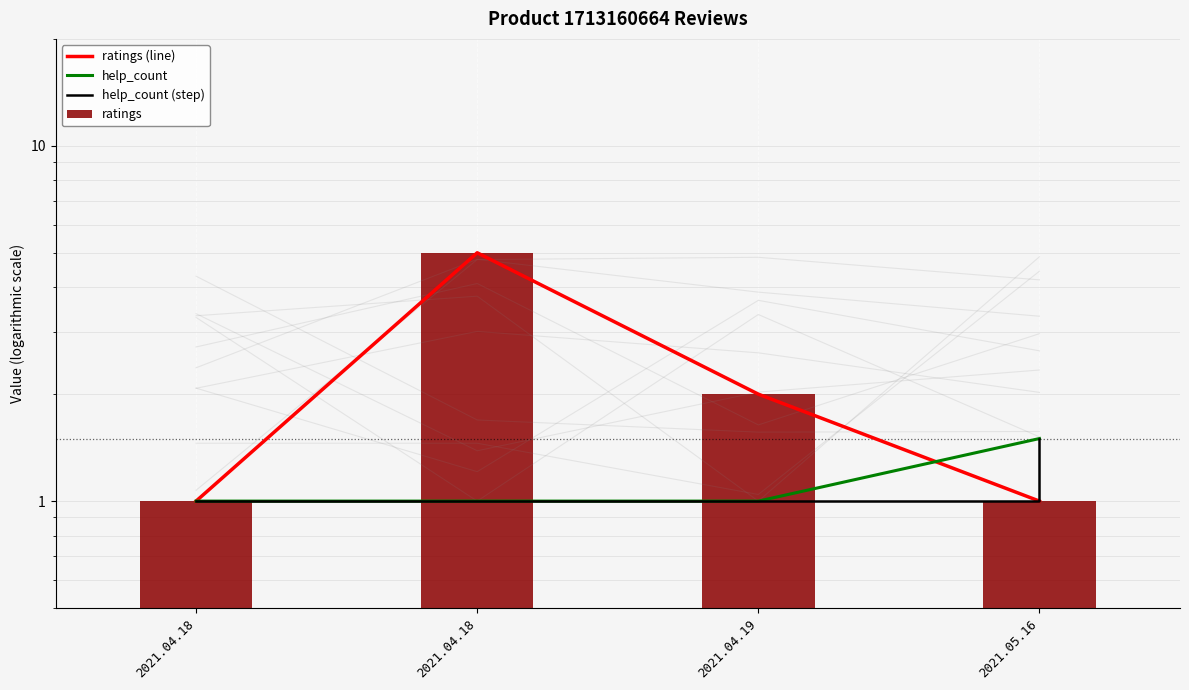

How many values in the ratings series exceed 2?

1